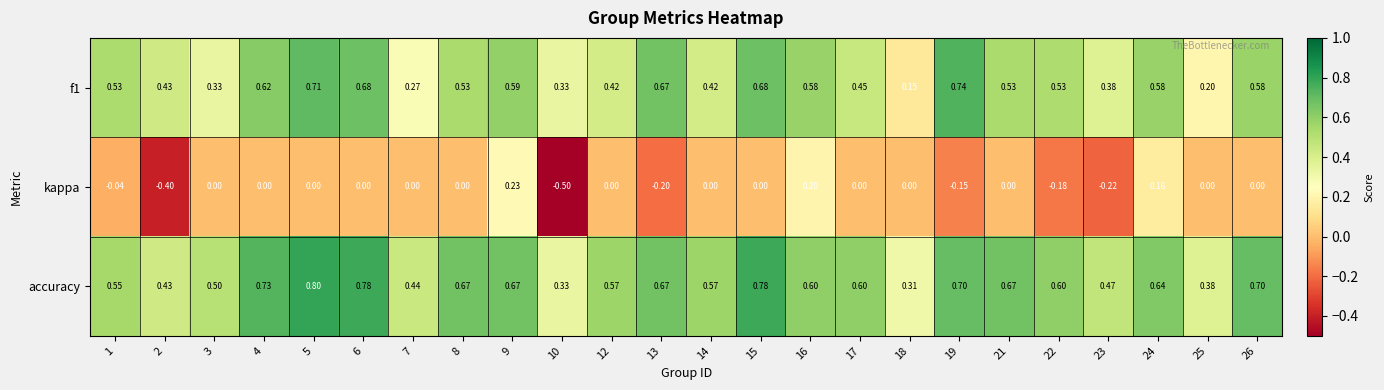

Which series has the largest range (max minus min)?

kappa